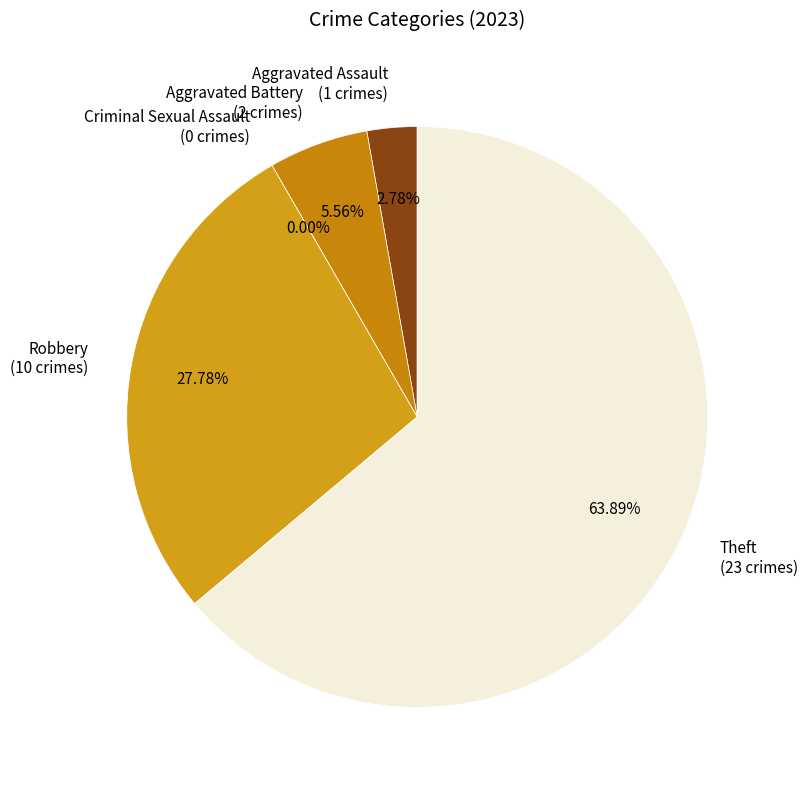

What is the total percentage of Aggravated Assault and Aggravated Battery?

8.3%